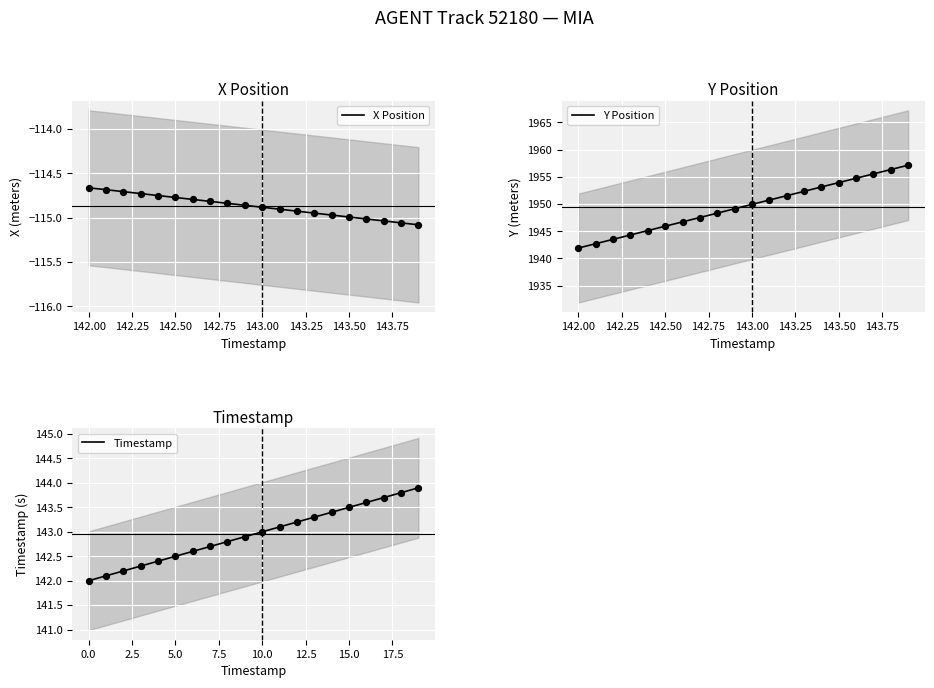

What are all the series names shown in the legend?

X Position, Y Position, Timestamp